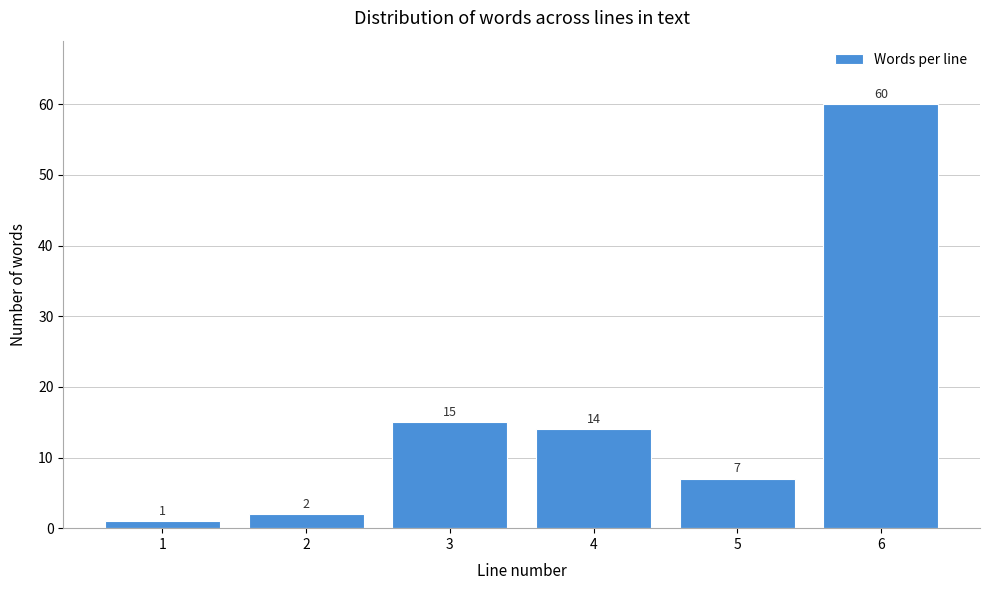

Reading left to right, extract all data points from this chart.

1	2	15	14	7	60